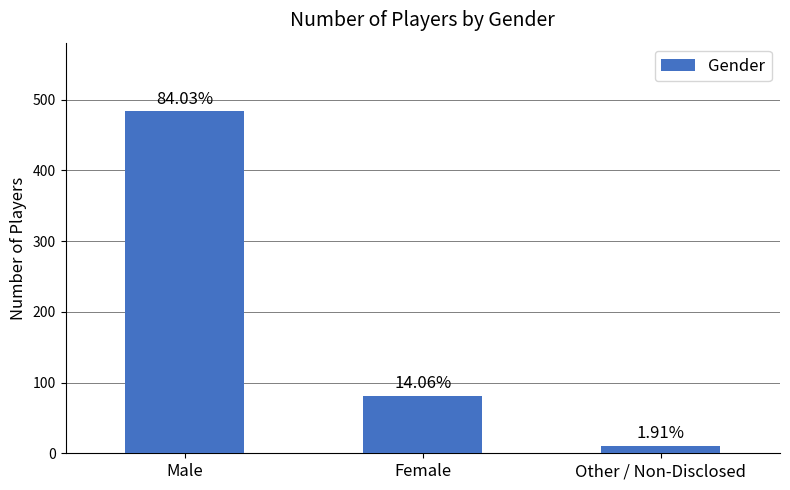

Is it true that the value at Female is 112?

False